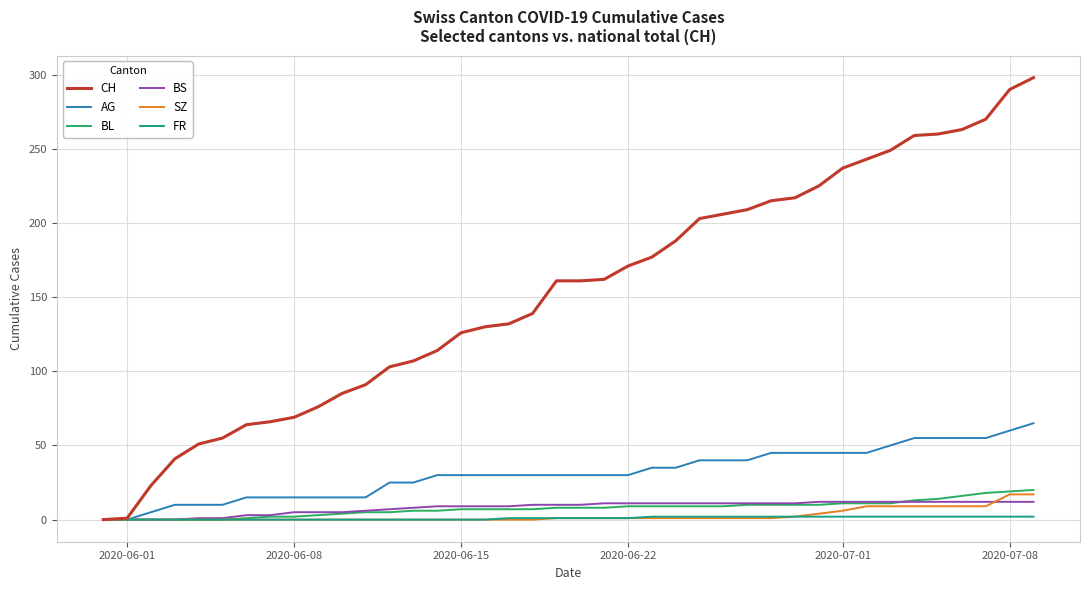

What is the maximum value for SZ?

17